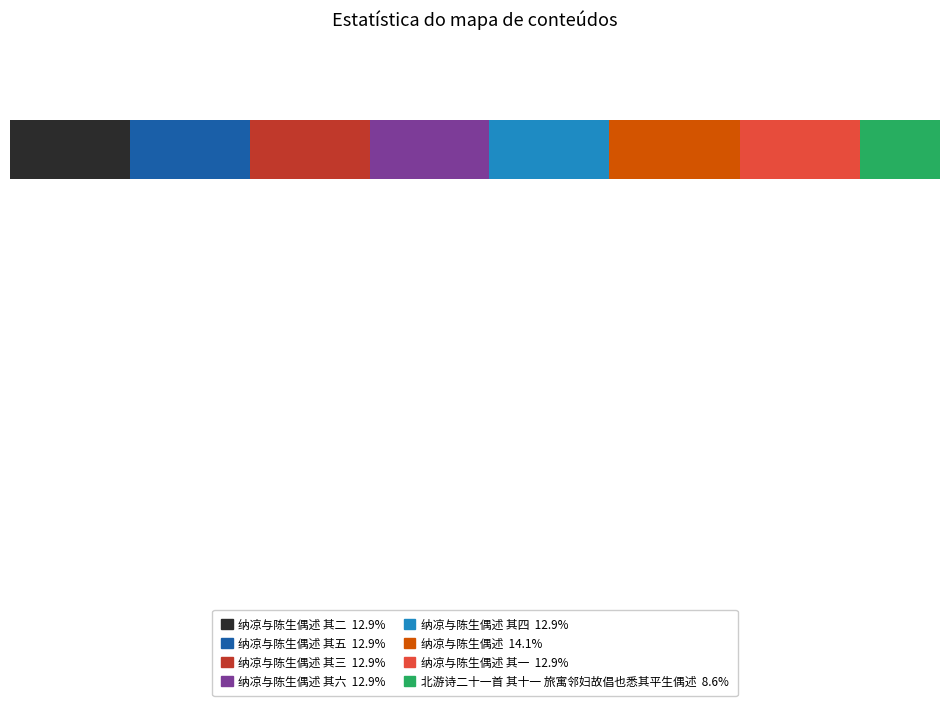

Is it true that the value at 北游诗二十一首 其十一 旅寓邻妇故倡也悉其平生偶述 is 218178?

False